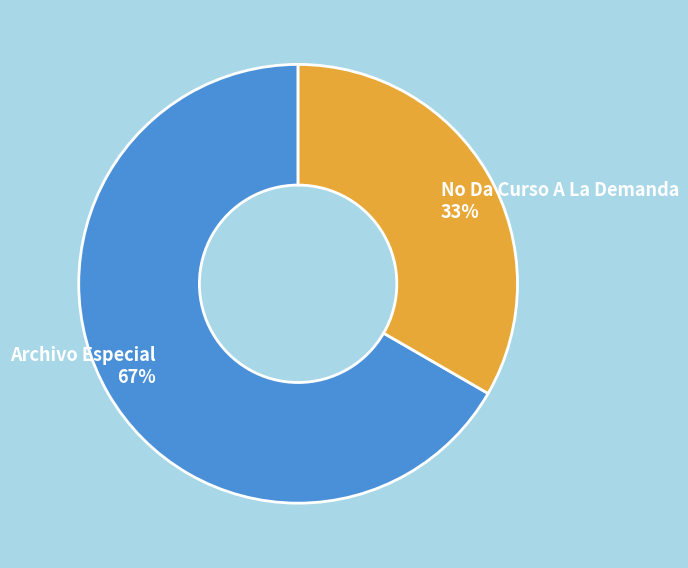

The No Da Curso A La Demanda slice represents 33% of the pie. True or false?

True